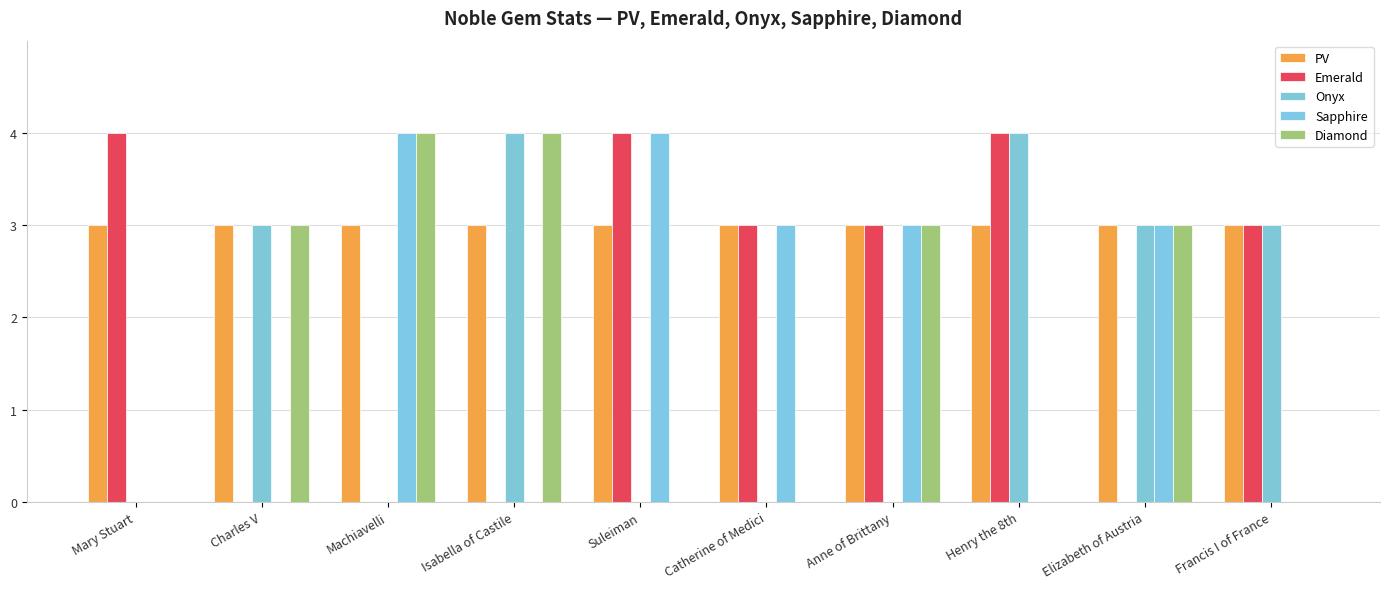

What is the sum of all Onyx values?

17